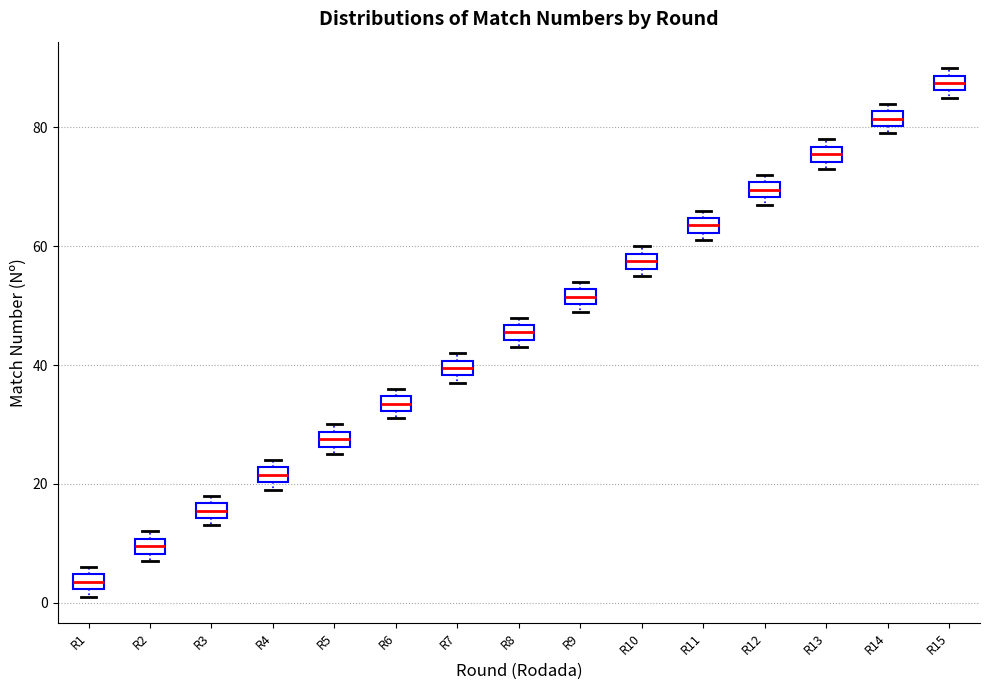

Where is the lower edge of the box for R15 on the y-axis? The values are not printed on the chart, so give them approximately, as read against the axis.

86